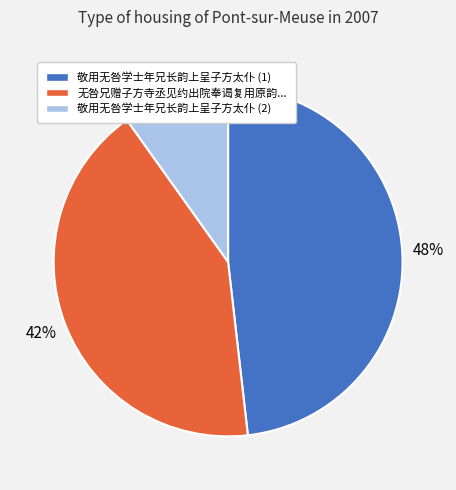

Which has a higher value, 敬用无咎学士年兄长韵上呈子方太仆 (1) or 无咎兄赠子方寺丞见约出院奉谒复用原韵...?

敬用无咎学士年兄长韵上呈子方太仆 (1)